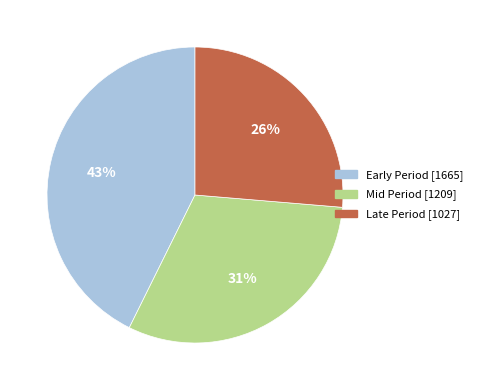

To the nearest percent, what is the average slice percentage?

33%